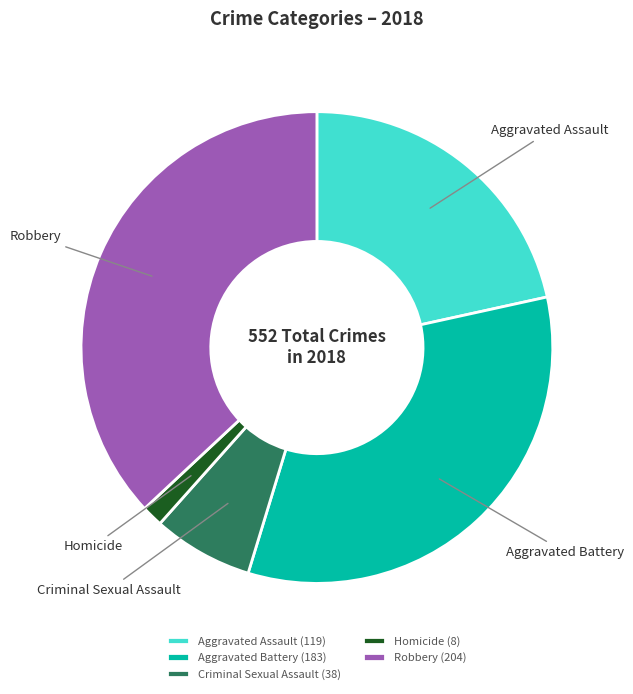

The Aggravated Assault slice represents 22% of the pie. True or false?

True